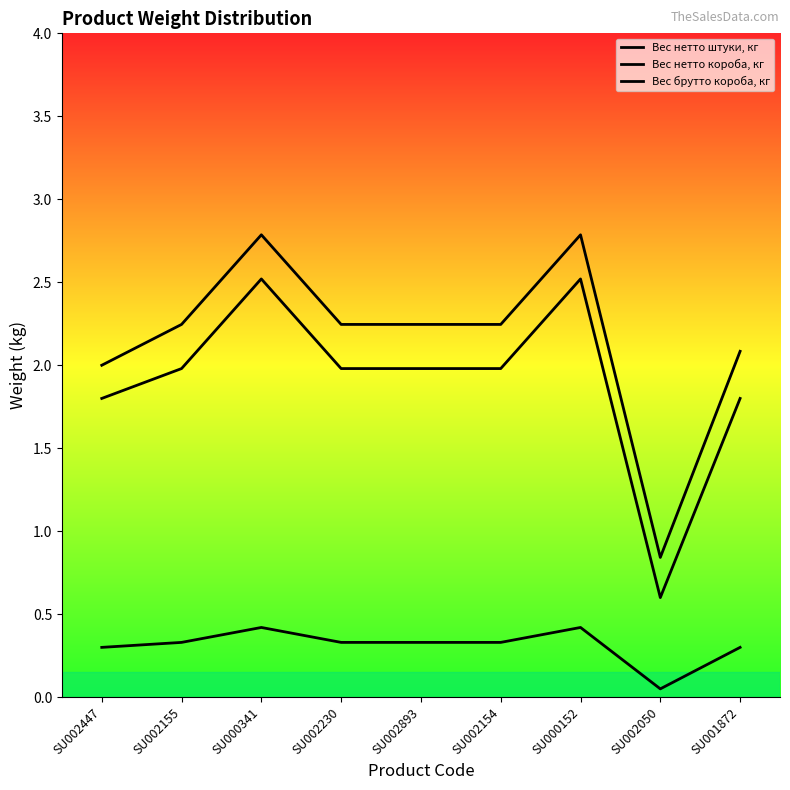

What are all the series names shown in the legend?

Вес нетто штуки, кг, Вес нетто короба, кг, Вес брутто короба, кг